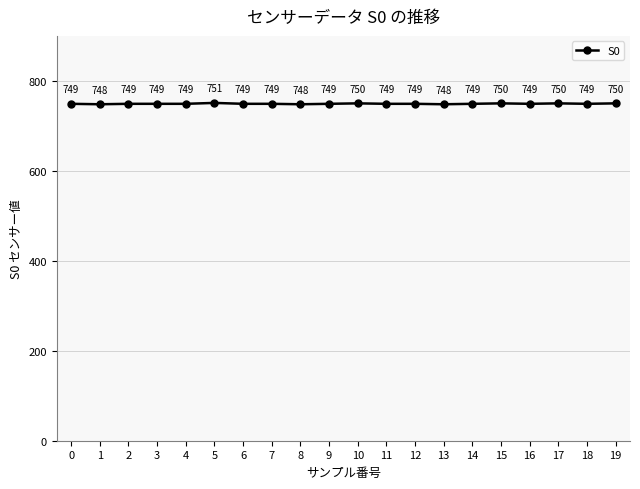

How many series are shown in this chart?

1